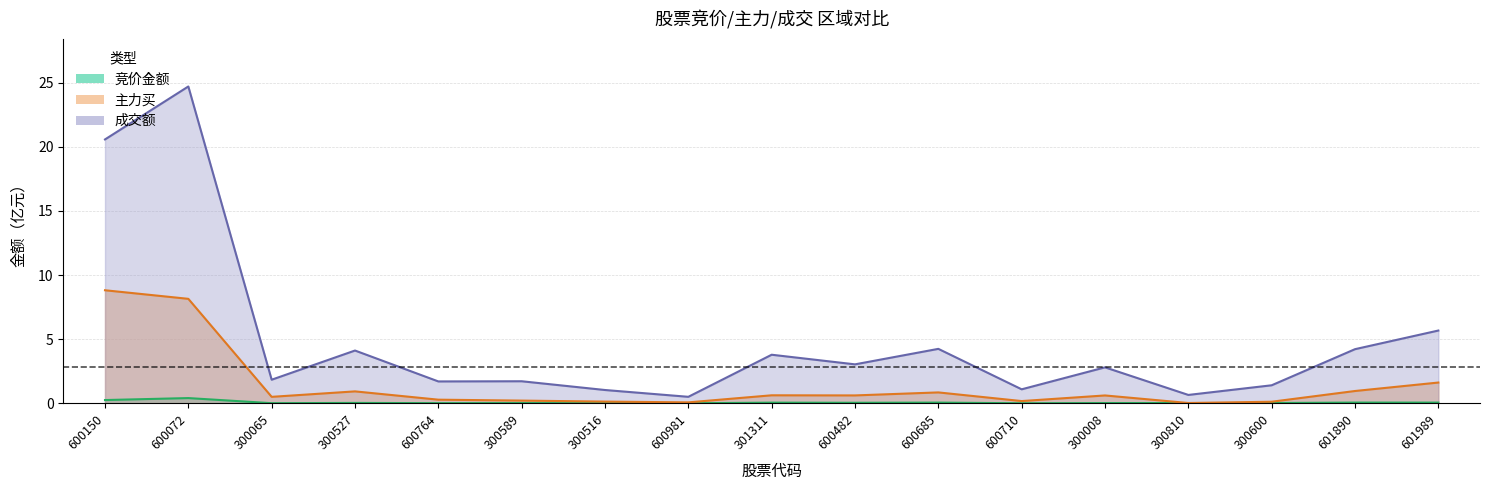

Reading left to right, what are all the values shown in this chart?

竞价金额: 600150=0.3	600072=0.4	300065=0.0	300527=0.0	600764=0.0	300589=0.0	300516=0.0	600981=0.0	301311=0.0	600482=0.0	600685=0.1	600710=0.0	300008=0.0	300810=0.0	300600=0.0	601890=0.1	601989=0.1
主力买: 600150=8.8	600072=8.1	300065=0.5	300527=0.9	600764=0.3	300589=0.2	300516=0.1	600981=0.1	301311=0.6	600482=0.6	600685=0.8	600710=0.2	300008=0.6	300810=0.0	300600=0.1	601890=1.0	601989=1.6
成交额: 600150=20.6	600072=24.7	300065=1.8	300527=4.1	600764=1.7	300589=1.7	300516=1.0	600981=0.5	301311=3.8	600482=3.0	600685=4.2	600710=1.1	300008=2.8	300810=0.7	300600=1.4	601890=4.2	601989=5.7